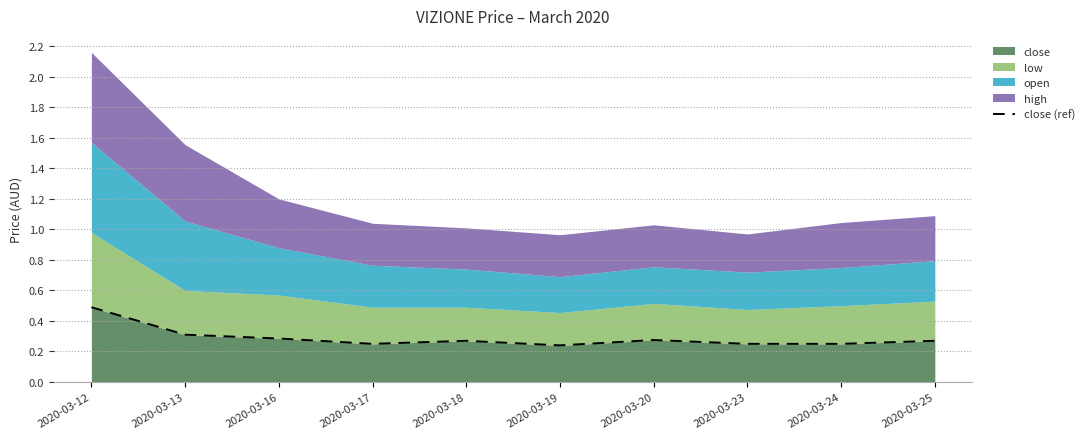

What is the maximum value for close?

0.5